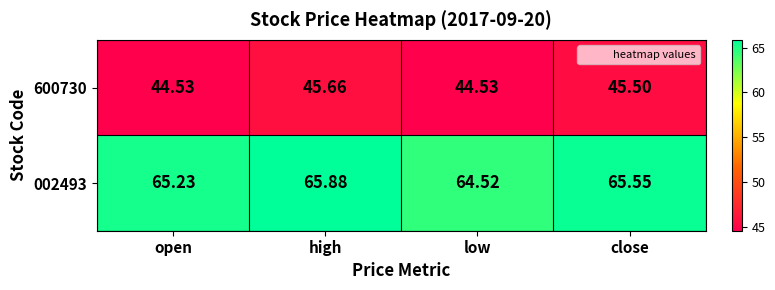

Where is 002493 nearest to the value 65?

open